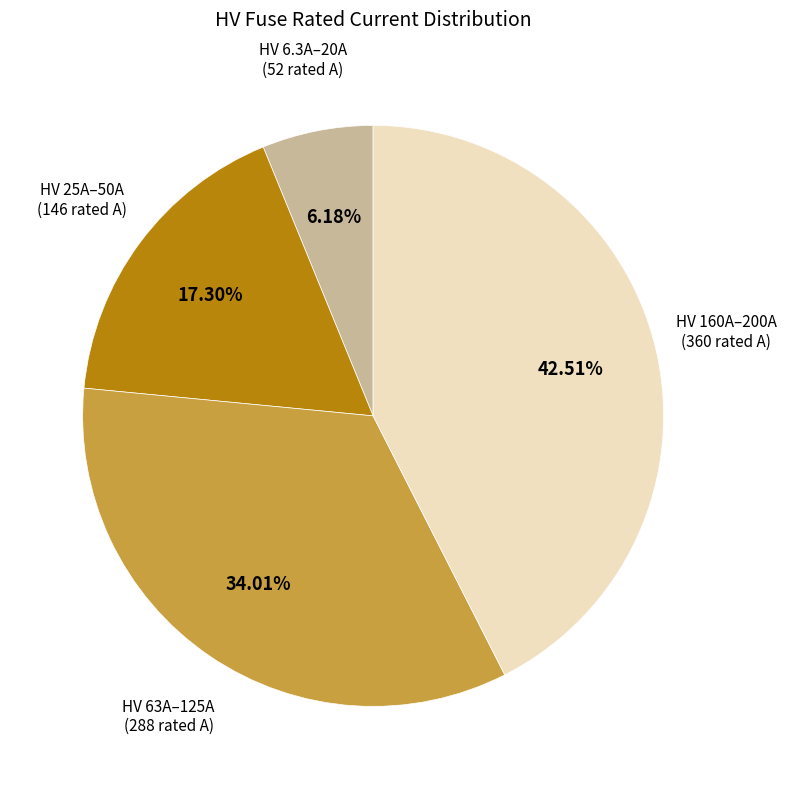

How many segments does this pie chart have?

4